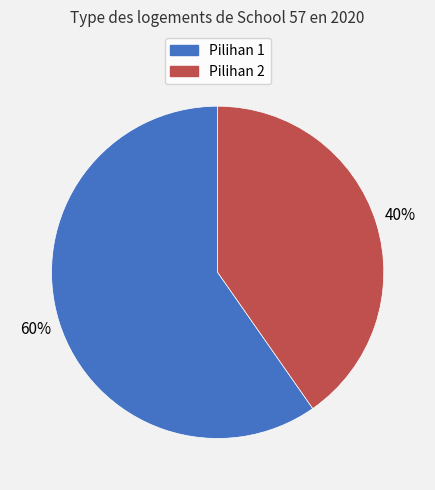

Does Pilihan 1 represent more than half of the total?

Yes